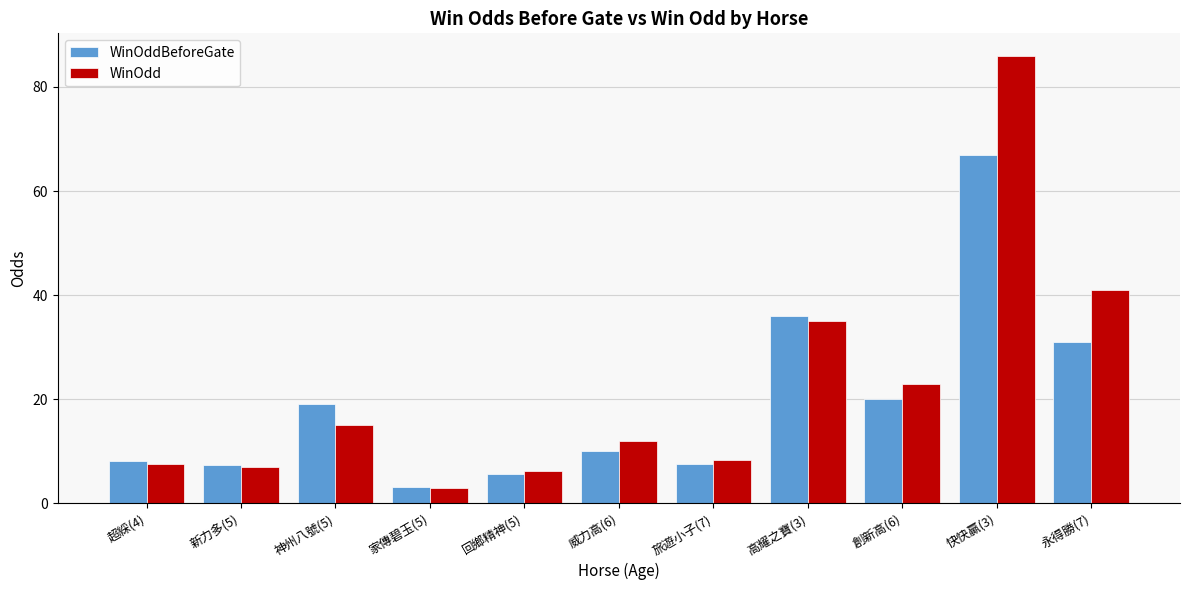

What is the value of the WinOddBeforeGate bar at the 1st from the left?

8.2